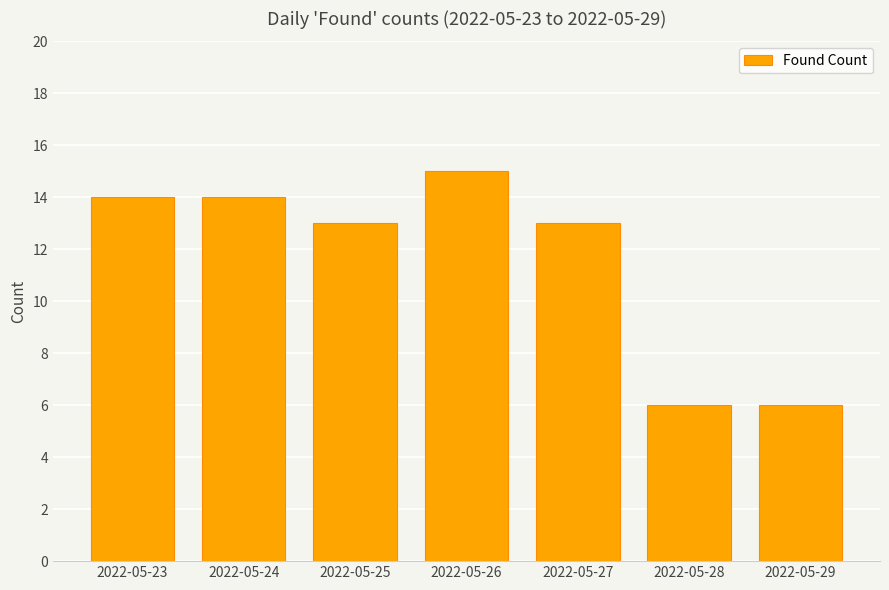

True or false: the data shows 6 at 2022-05-28.

True